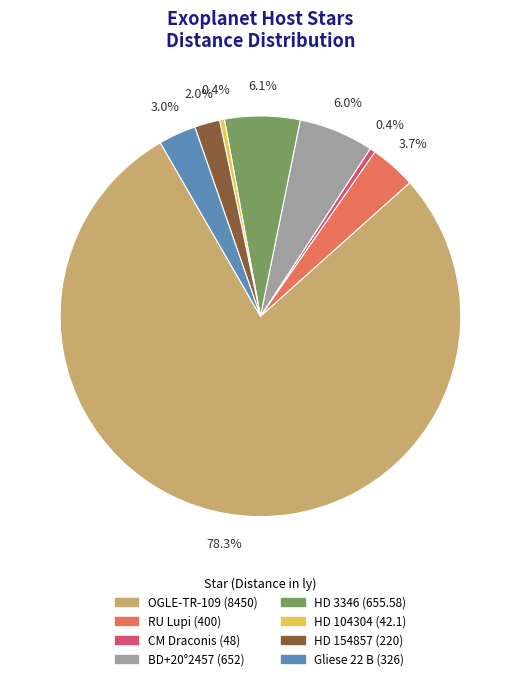

Which slice represents more than half of the pie?

OGLE-TR-109